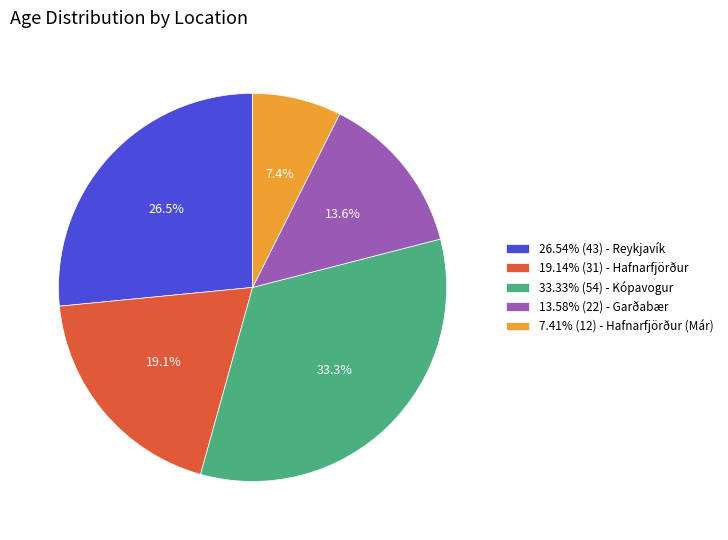

Does 13.58% (22) - Garðabær account for over 50% of the chart?

No